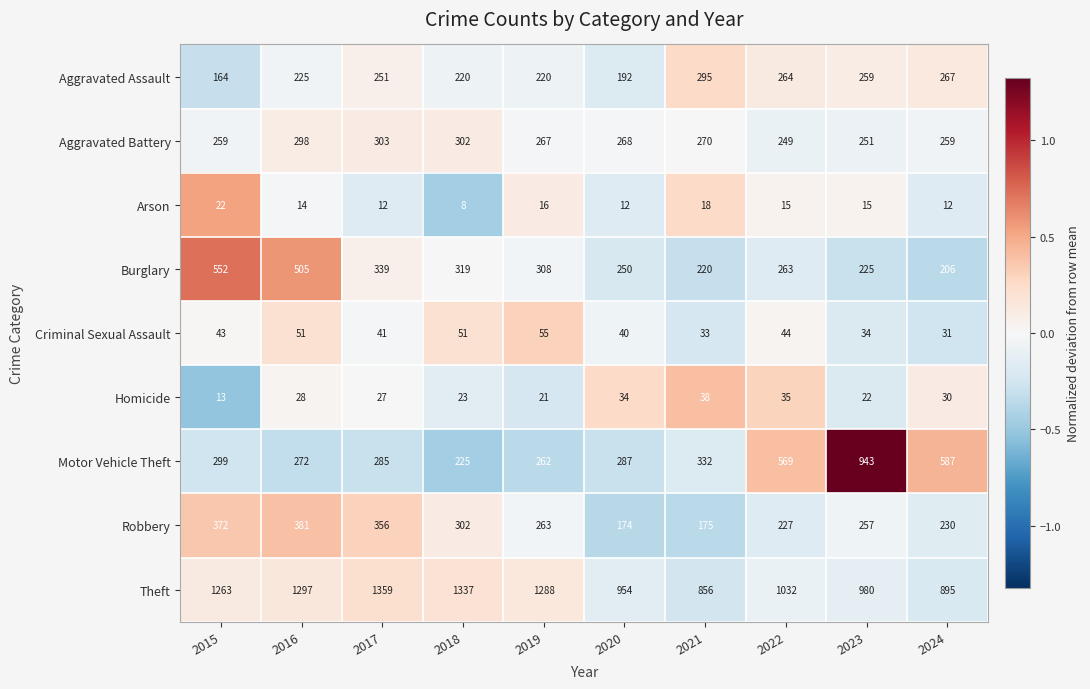

What is the total value across all series at 2017?

2973